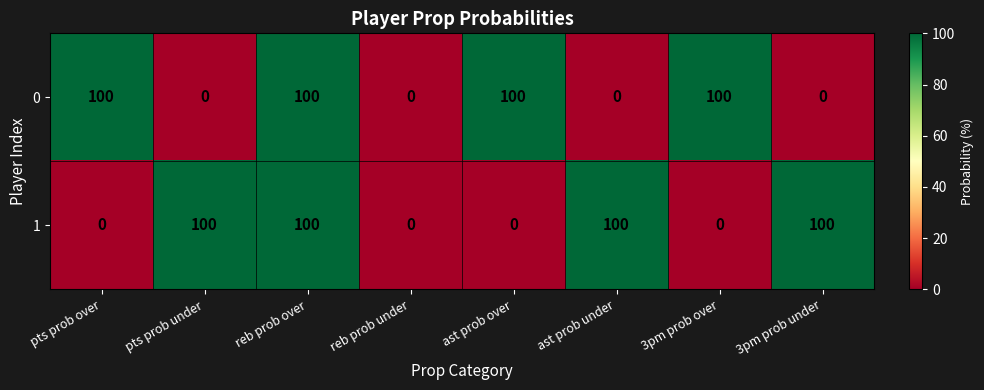

What is the maximum value shown in the chart?

100